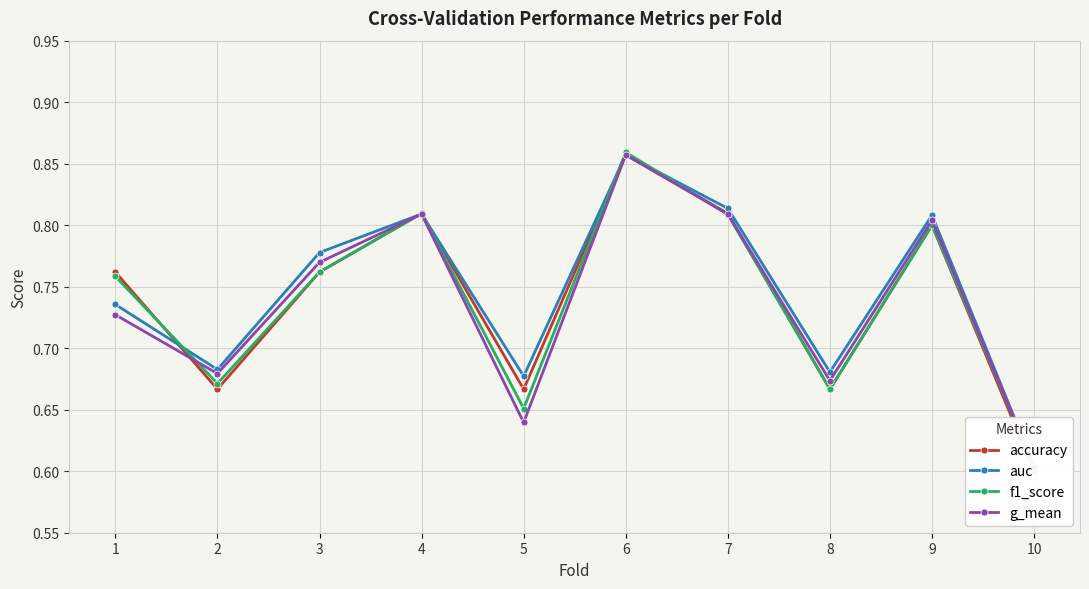

Read the accuracy value at 2.

0.7